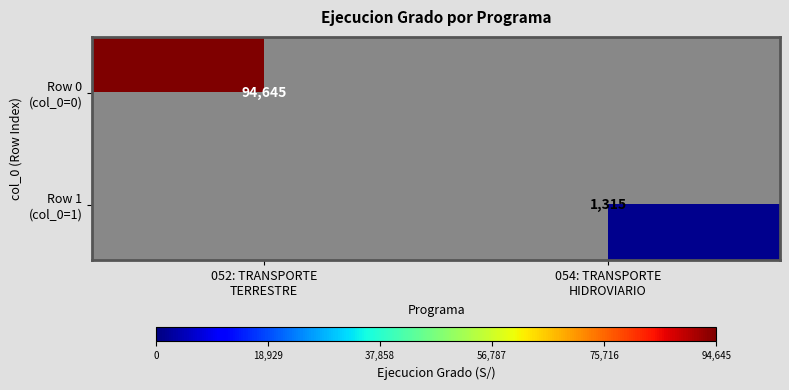

The value of Row 0 (col_0=0) at 052: TRANSPORTE TERRESTRE is 148847.2. True or false?

False